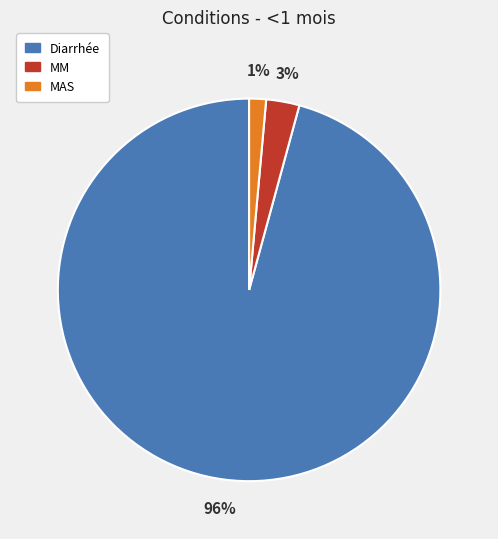

To the nearest percent, what is the average slice percentage?

33%